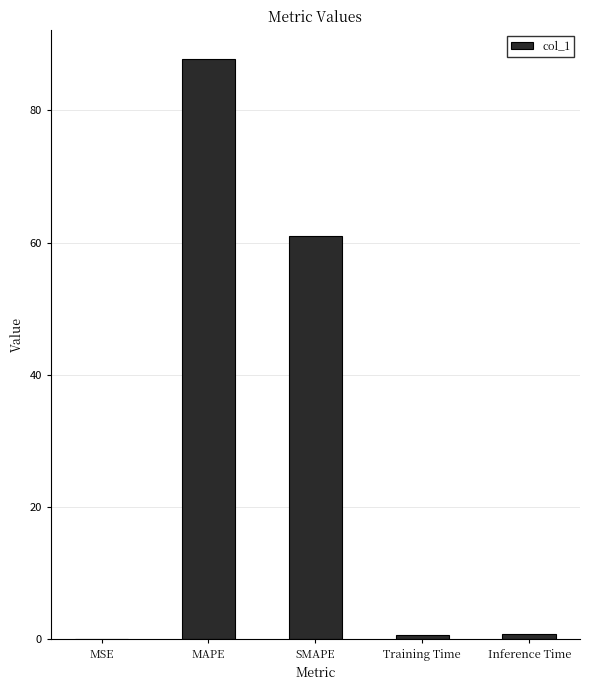

What is the change in value from MSE to Training Time?

+0.7